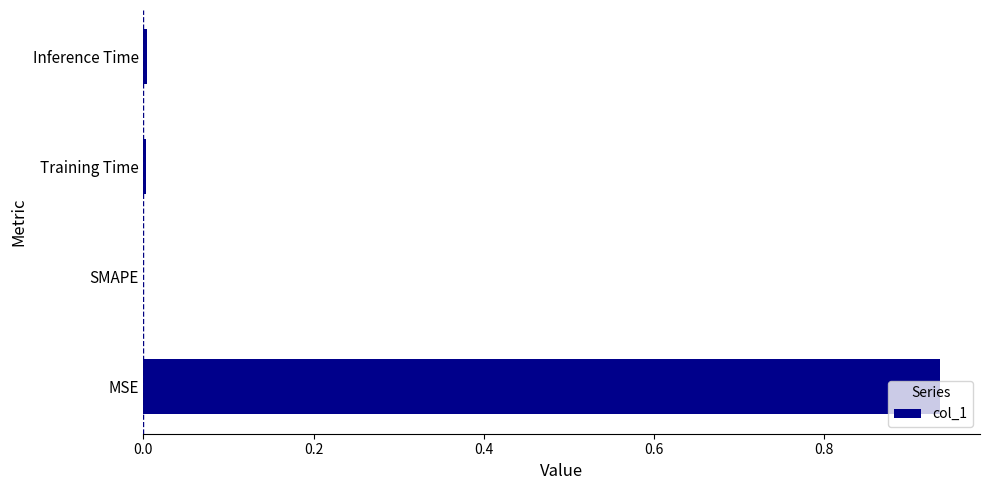

True or false: the data shows 0.5 at SMAPE.

False